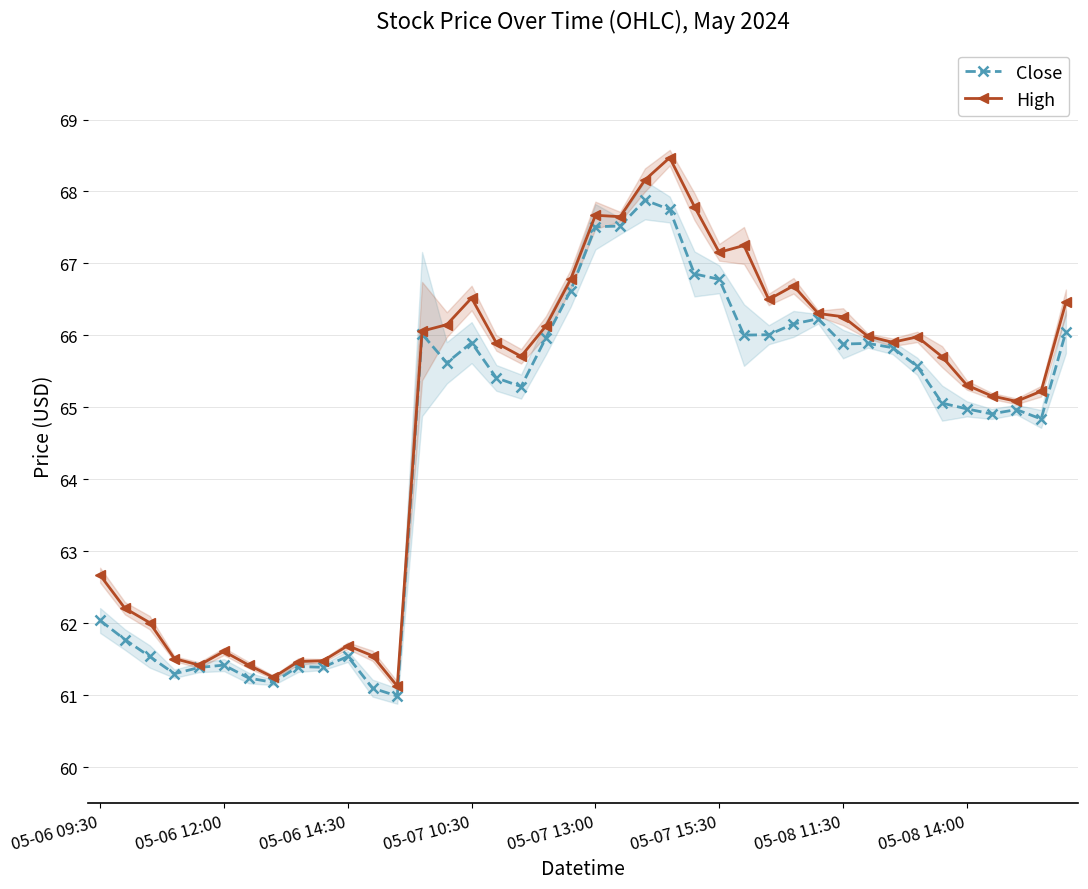

True or false: Close and High cross at least once.

False